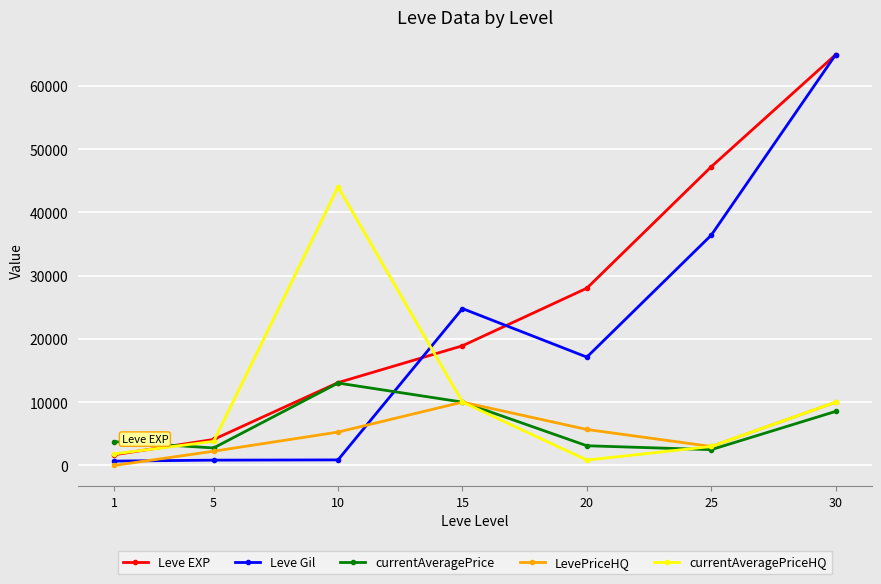

Read the currentAveragePrice value at 15, to the nearest 100.

10000